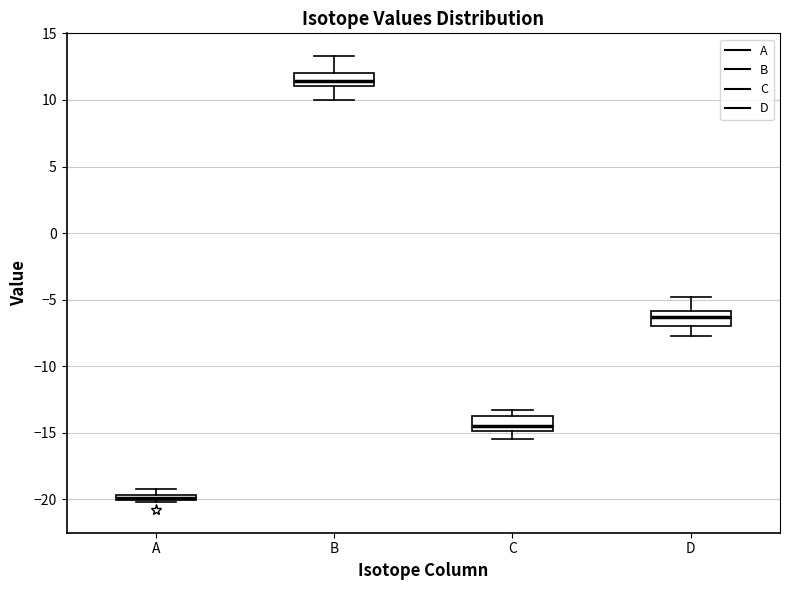

Which box's median line is the lowest?

A